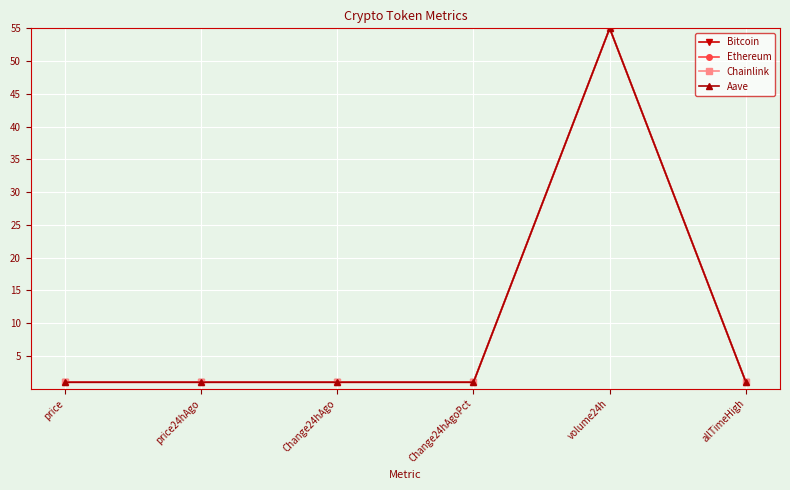

The Ethereum series shows 55.0 at volume24h. True or false?

True